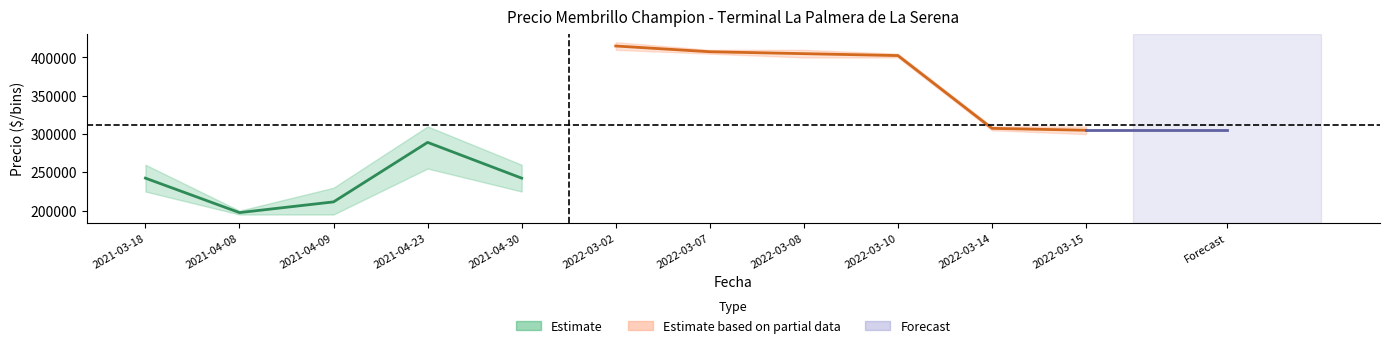

At which category does Precio_min reach its first local peak?

2021-04-23